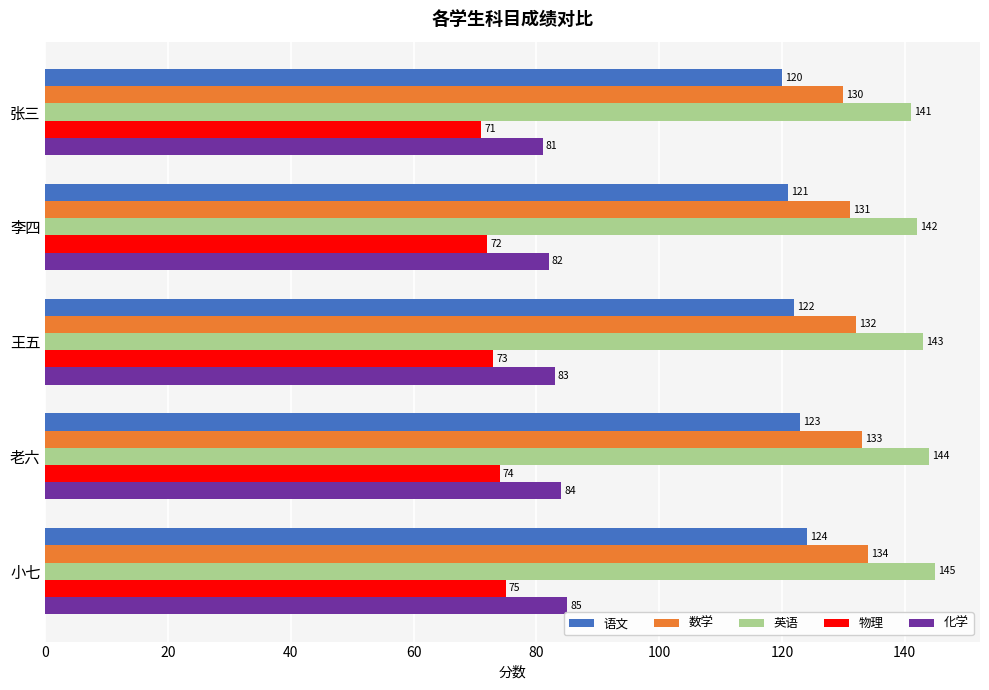

What is the lowest value of the 英语 series?

141